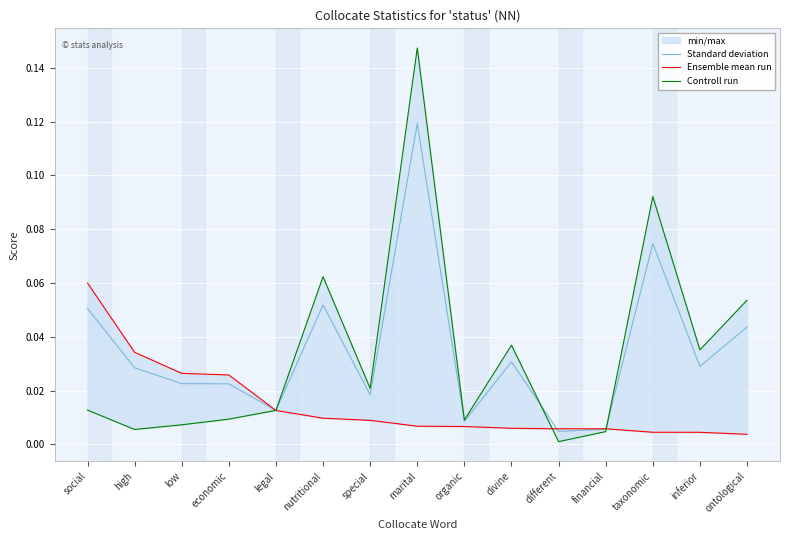

What is the total value across all series at marital?

0.3